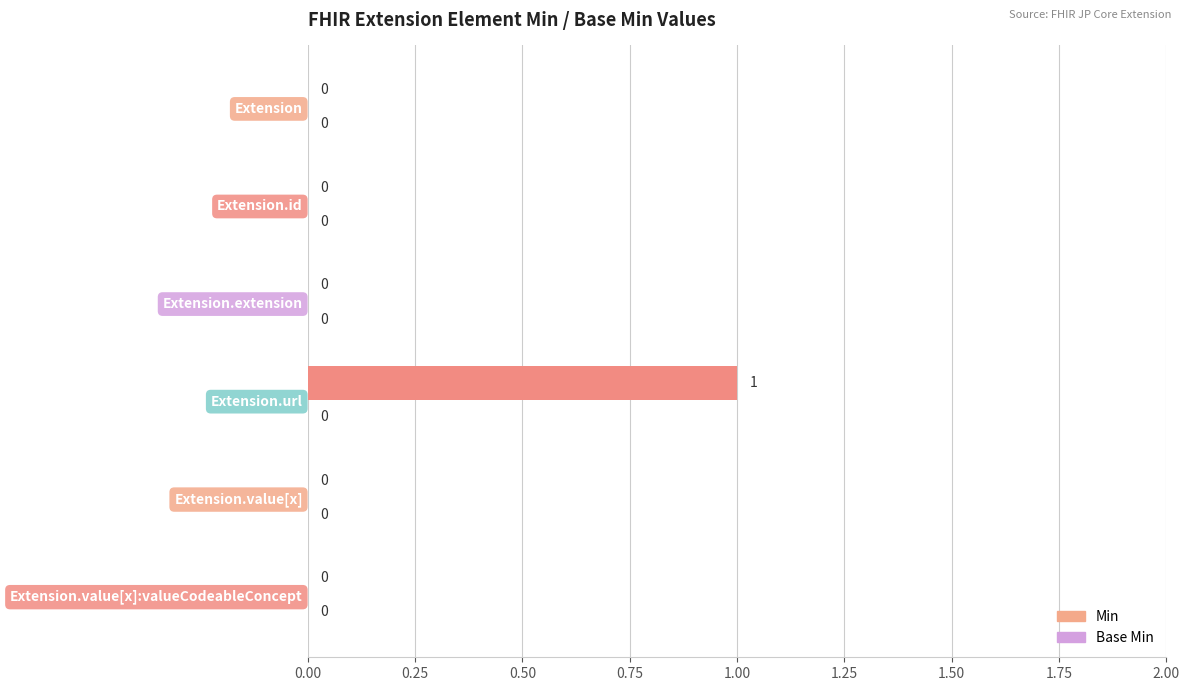

The value at Extension.id is 1. True or false?

False